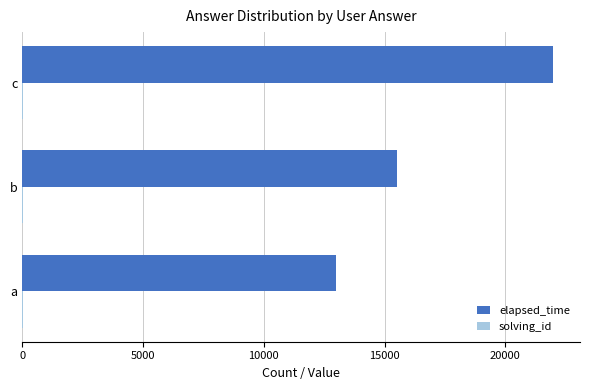

At which label is elapsed_time closest to 17500?

b